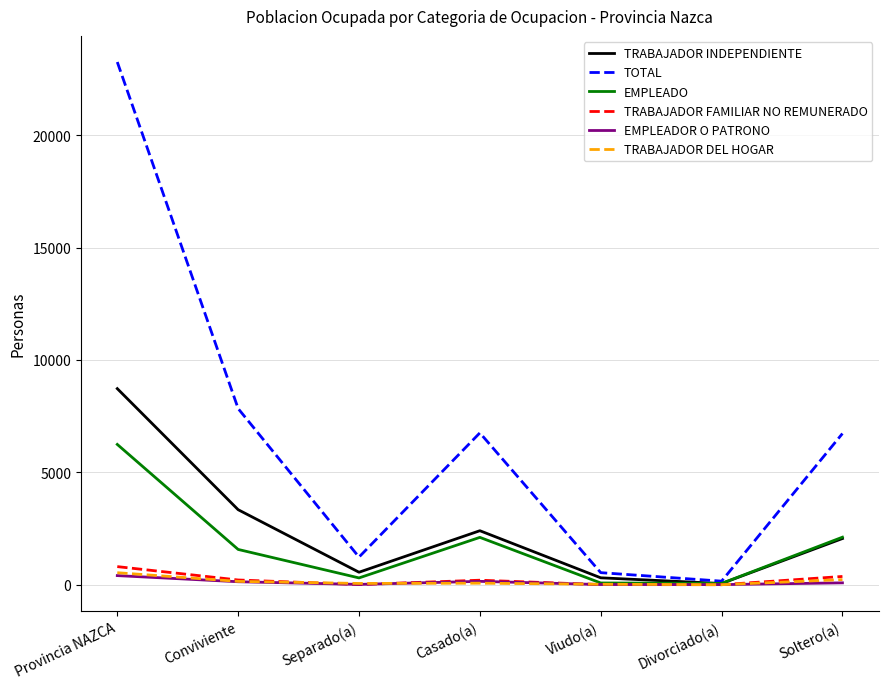

The TRABAJADOR INDEPENDIENTE series shows 8726 at Provincia NAZCA. True or false?

True